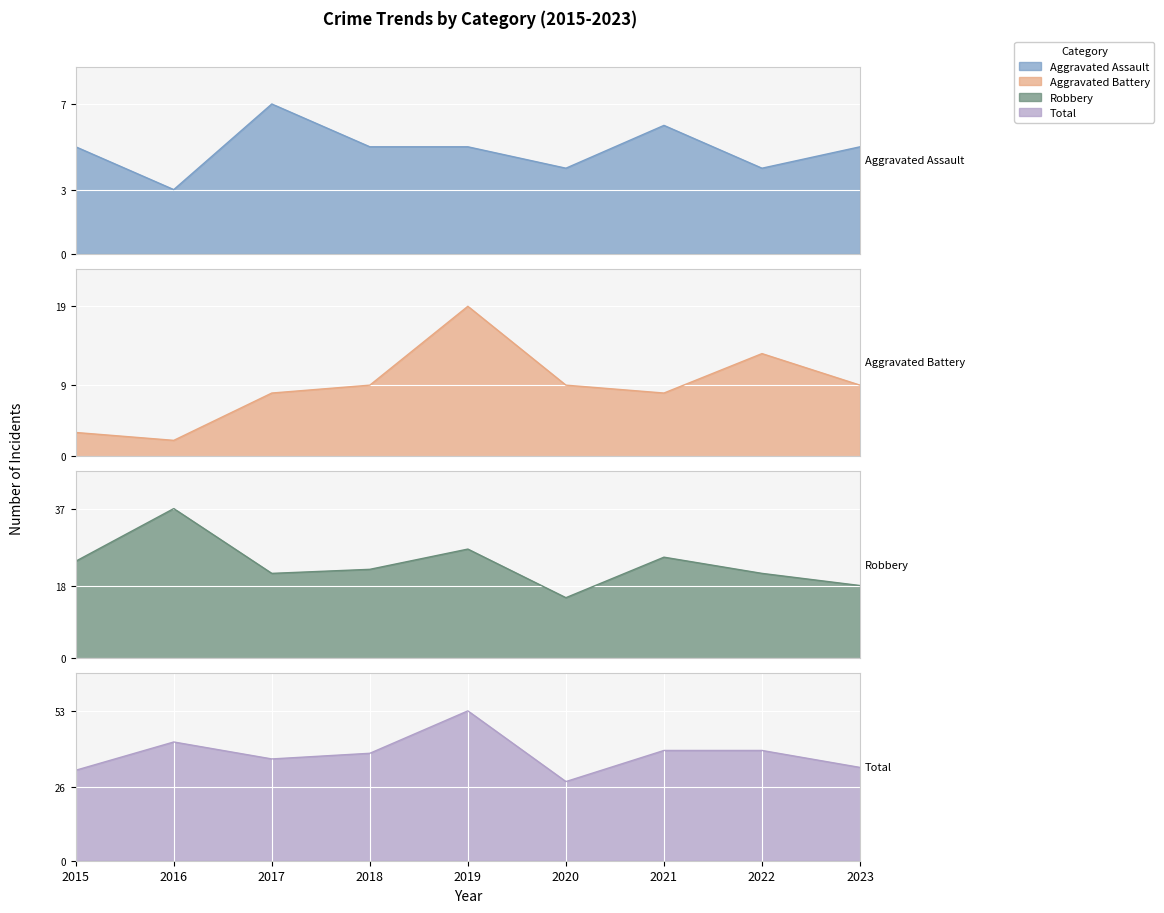

Reading left to right, transcribe all the data shown in this chart.

Aggravated Assault: 5	3	7	5	5	4	6	4	5
Aggravated Battery: 3	2	8	9	19	9	8	13	9
Robbery: 24	37	21	22	27	15	25	21	18
Total: 32	42	36	38	53	28	39	39	33